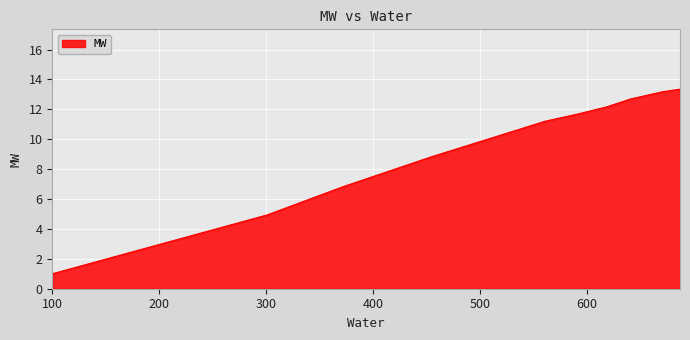

What is the smallest value displayed?

1.0